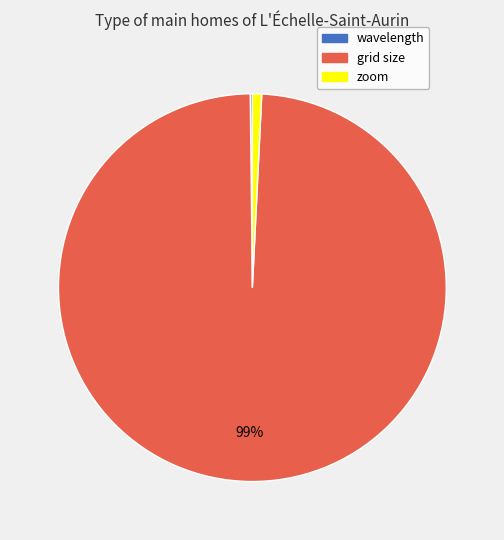

To the nearest percent, what is the average slice percentage?

33%